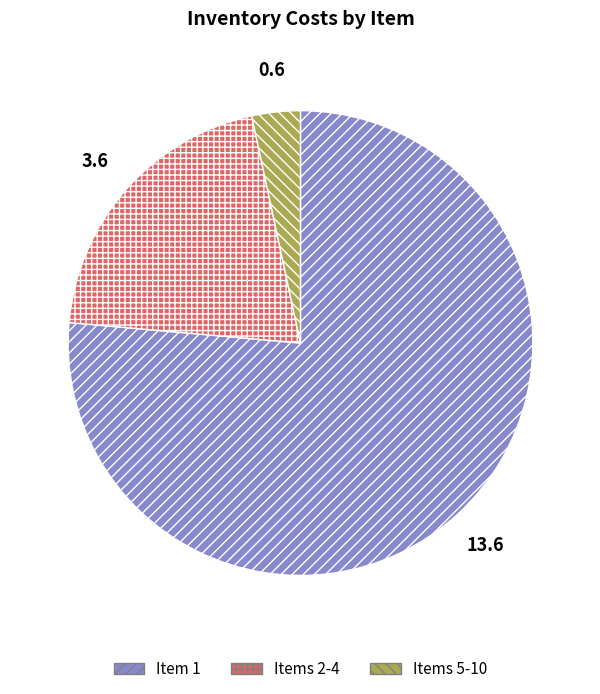

True or false: Item 1 accounts for 64% of the total.

False